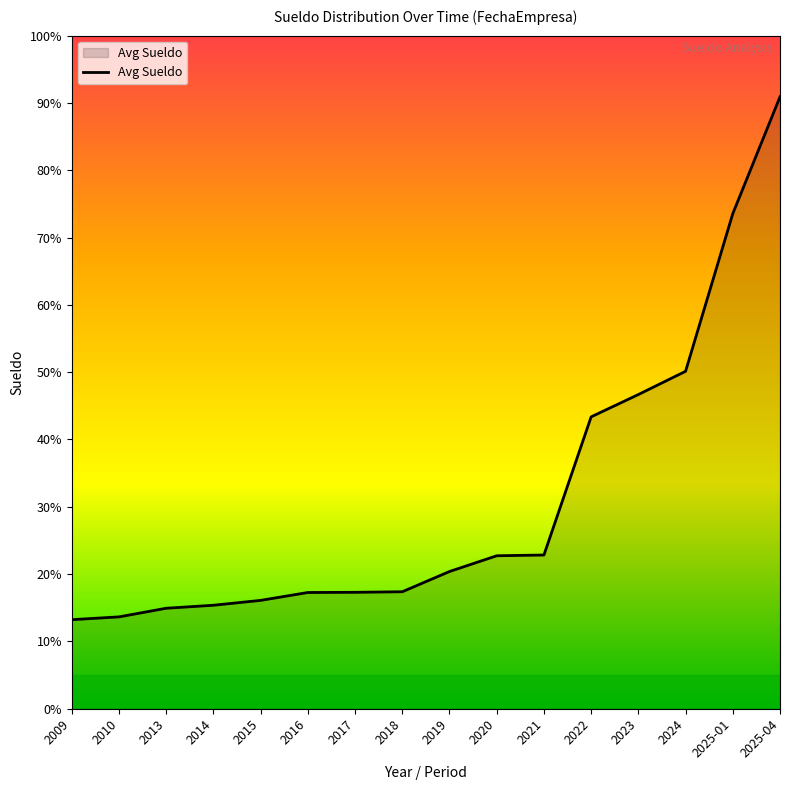

At which label is the value closest to 52?

2024